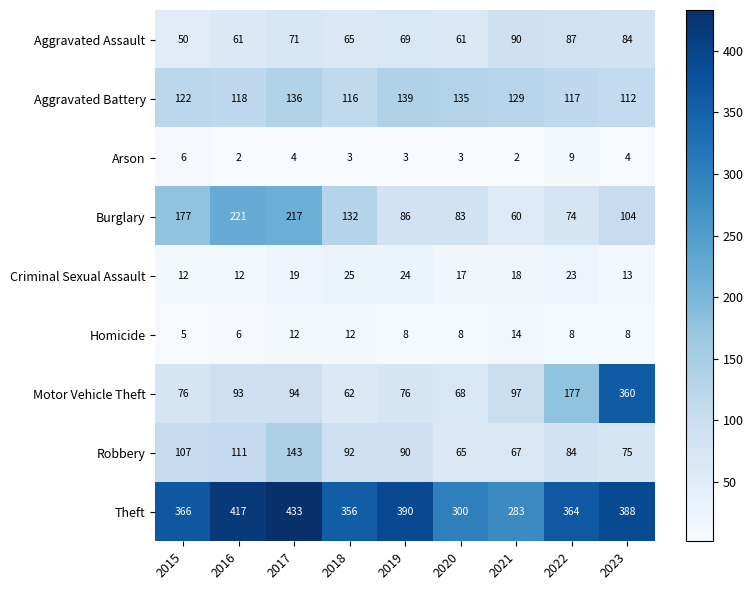

What is the total value across all series at 2017?

1129